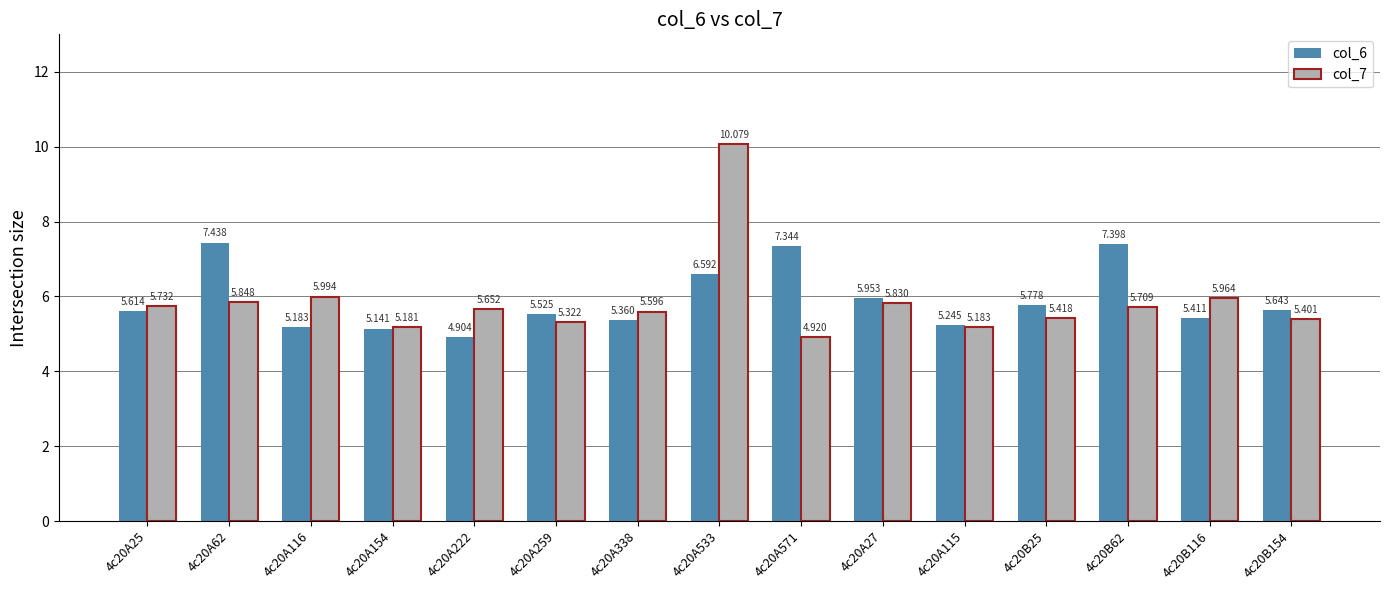

Where does the col_6 series first go above 5?

4c20A25